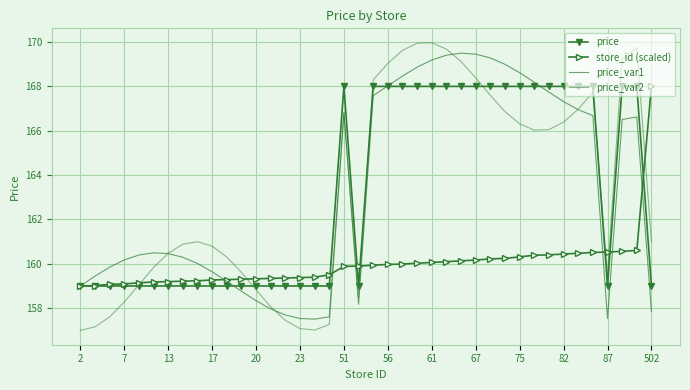

In price_var2, how many points are lower than both neighbors (excluding endpoints)?

4